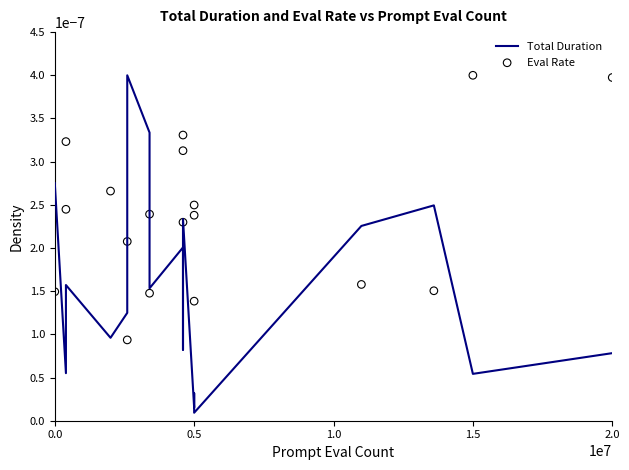

Which series has the largest total across all categories?

Eval Rate